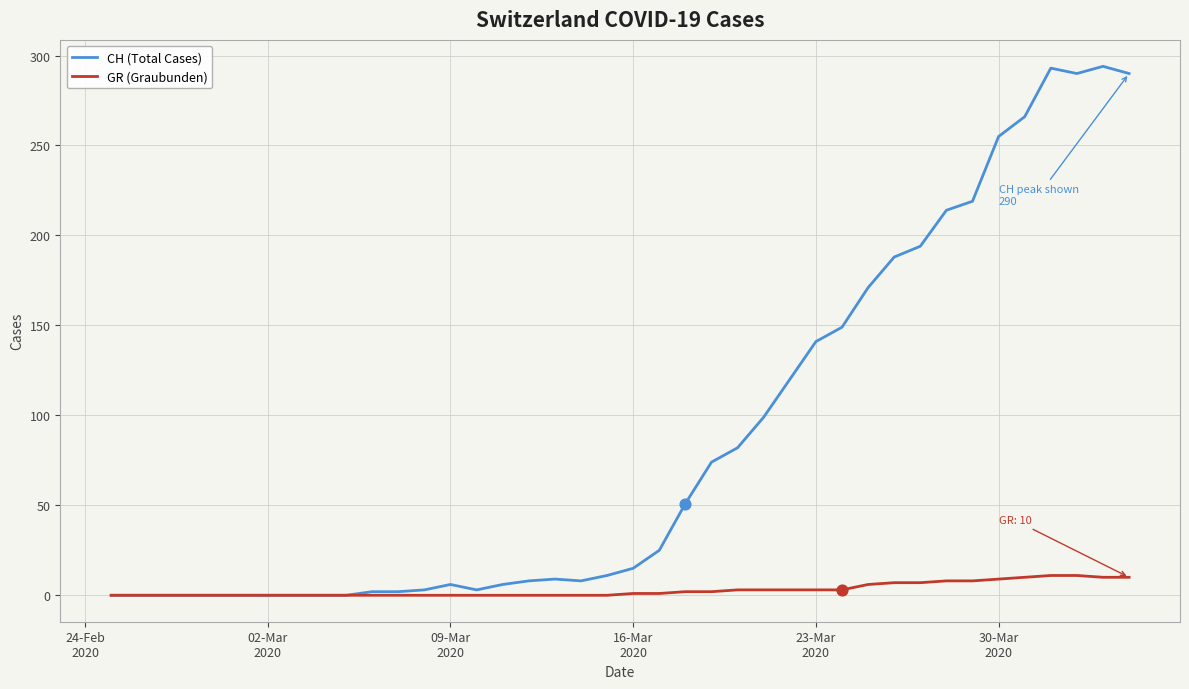

What are all the series names shown in the legend?

CH (Total Cases), GR (Graubunden)